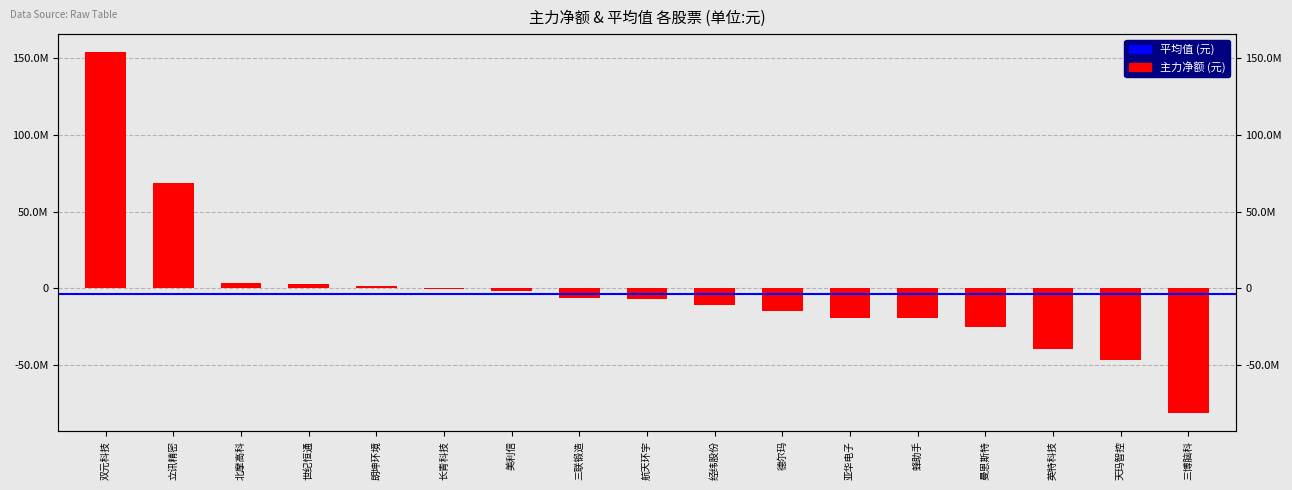

What is the minimum value shown in the chart?

-81451455